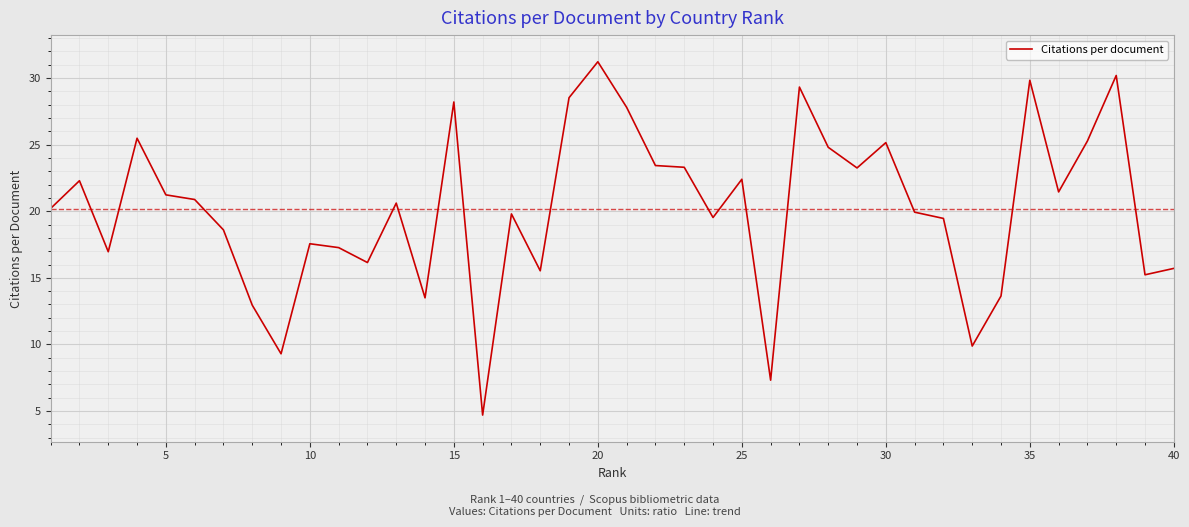

What is the maximum value shown in the chart?

31.2